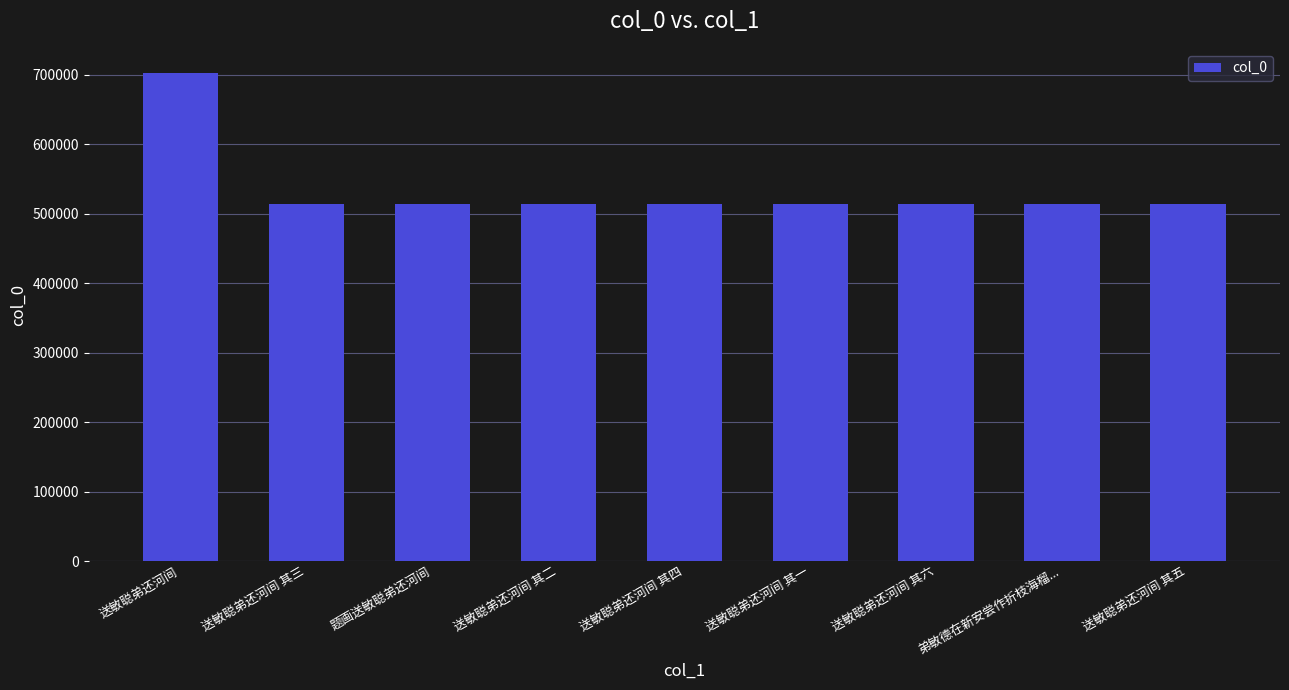

The chart shows a value of 514355 at 送敏聪弟还河间 其二. True or false?

True